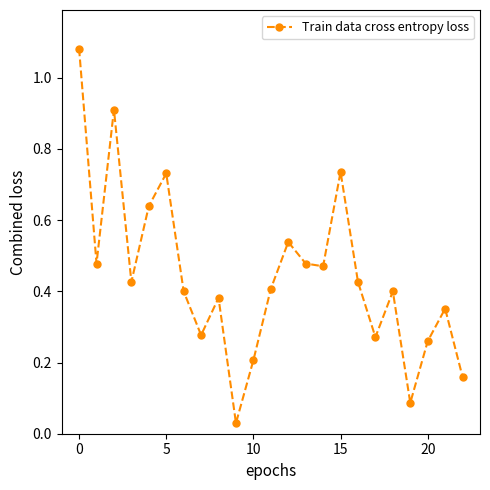

How many interior local peaks (higher than both neighbors) does the data have?

7